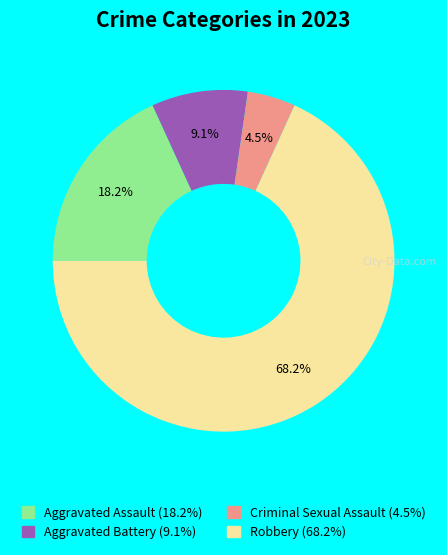

What is the smallest slice in the pie chart?

Criminal Sexual Assault